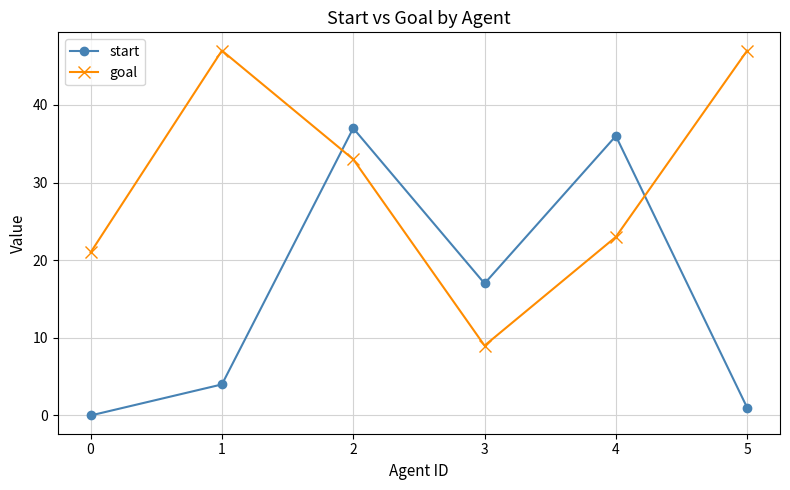

How many distinct data groups are displayed?

2